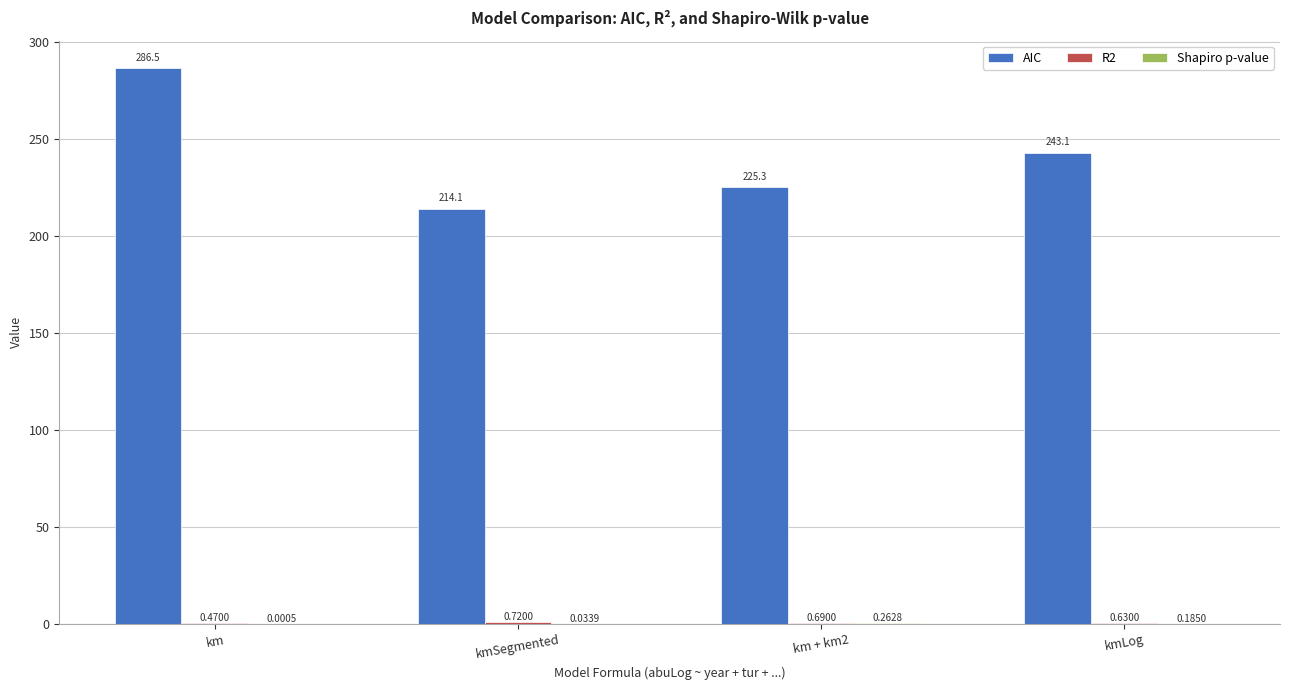

At which category does the chart reach its peak across all series?

km